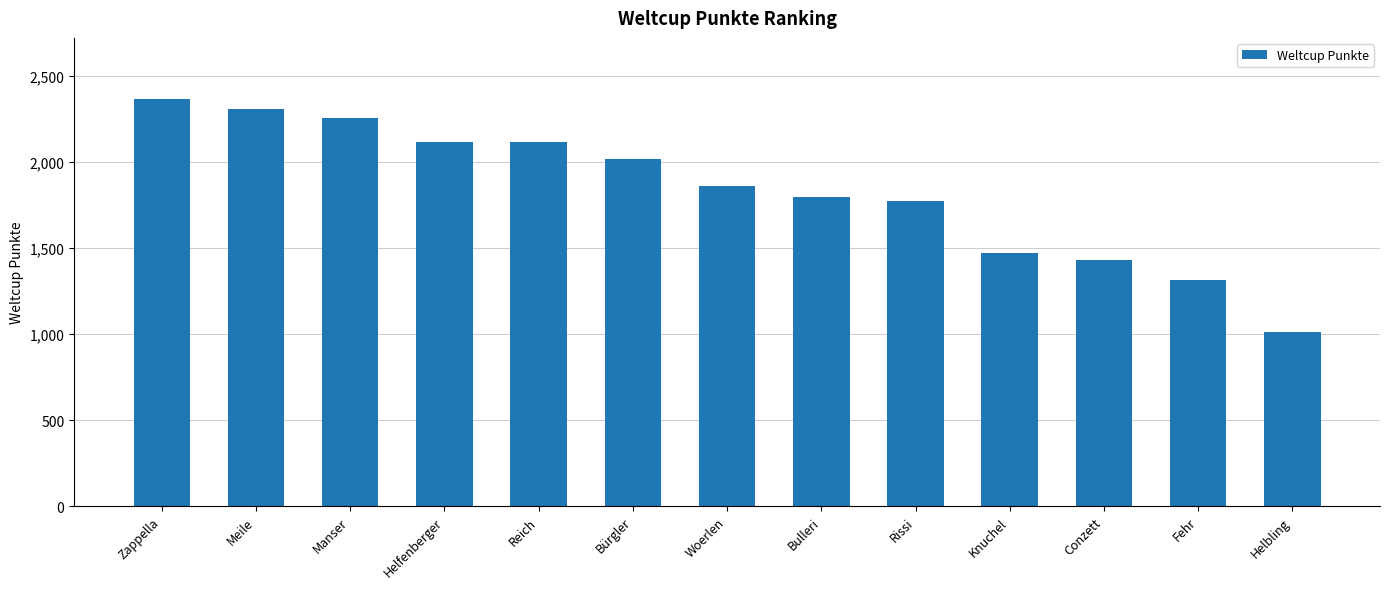

Which has a higher value, Woerlen or Fehr?

Woerlen